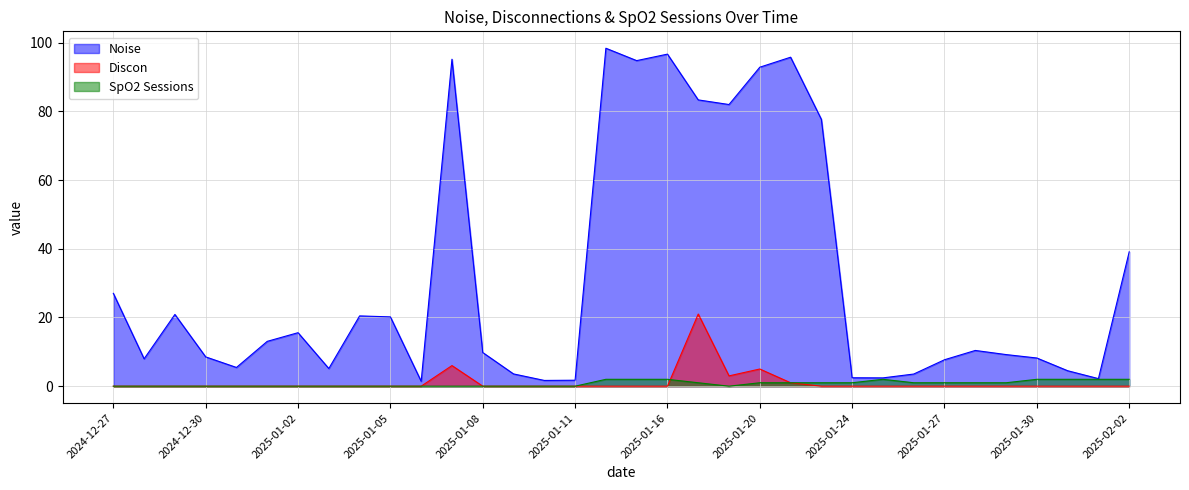

Where does the SpO2 Sessions series first go above 1?

2025-01-14